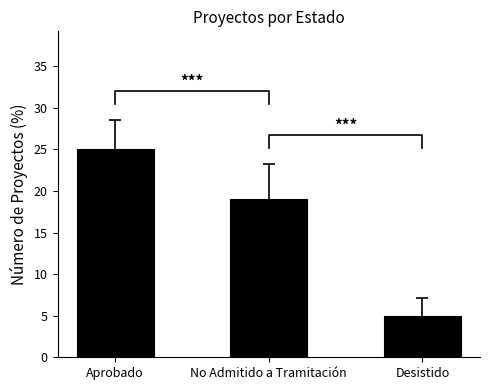

List the labels in order of value, smallest first.

Desistido, No Admitido a Tramitación, Aprobado